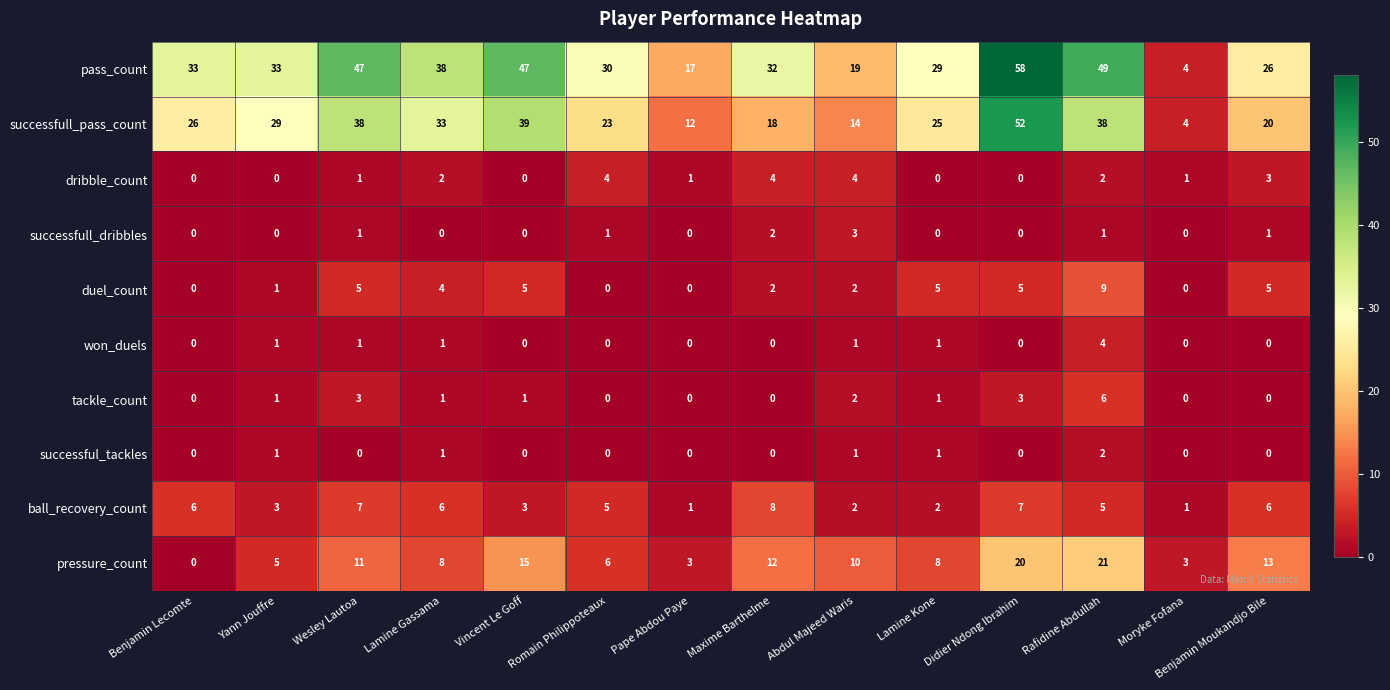

What is the difference between the maximum and minimum values in the pass_count series?

54